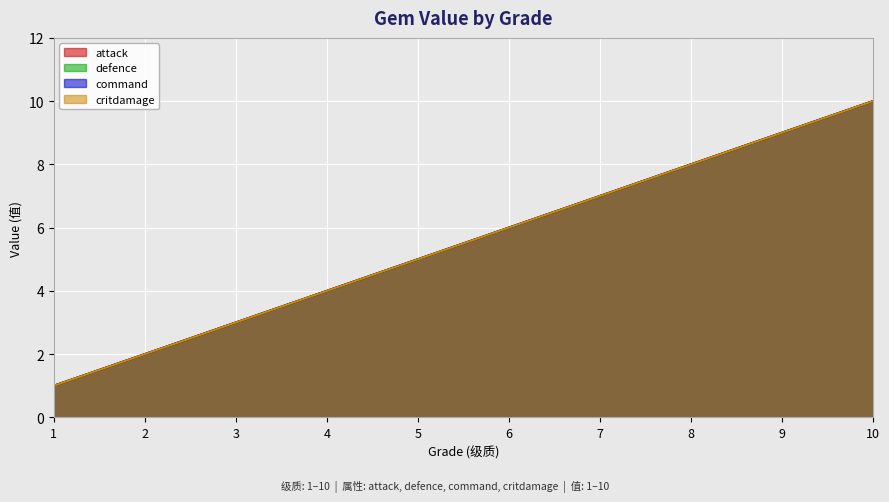

The value of critdamage at 2 is 2. True or false?

True